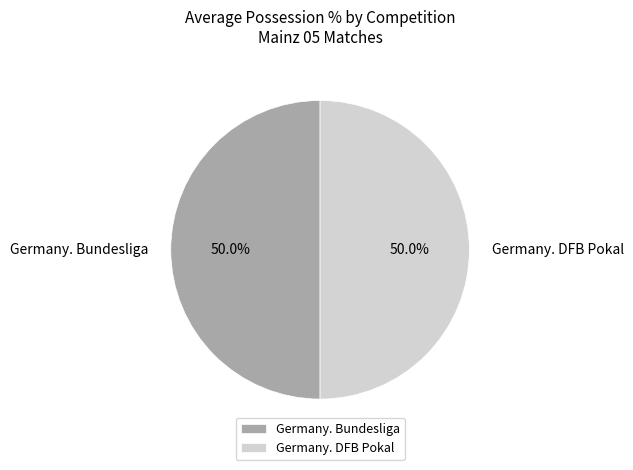

Count the number of slices in the pie.

2